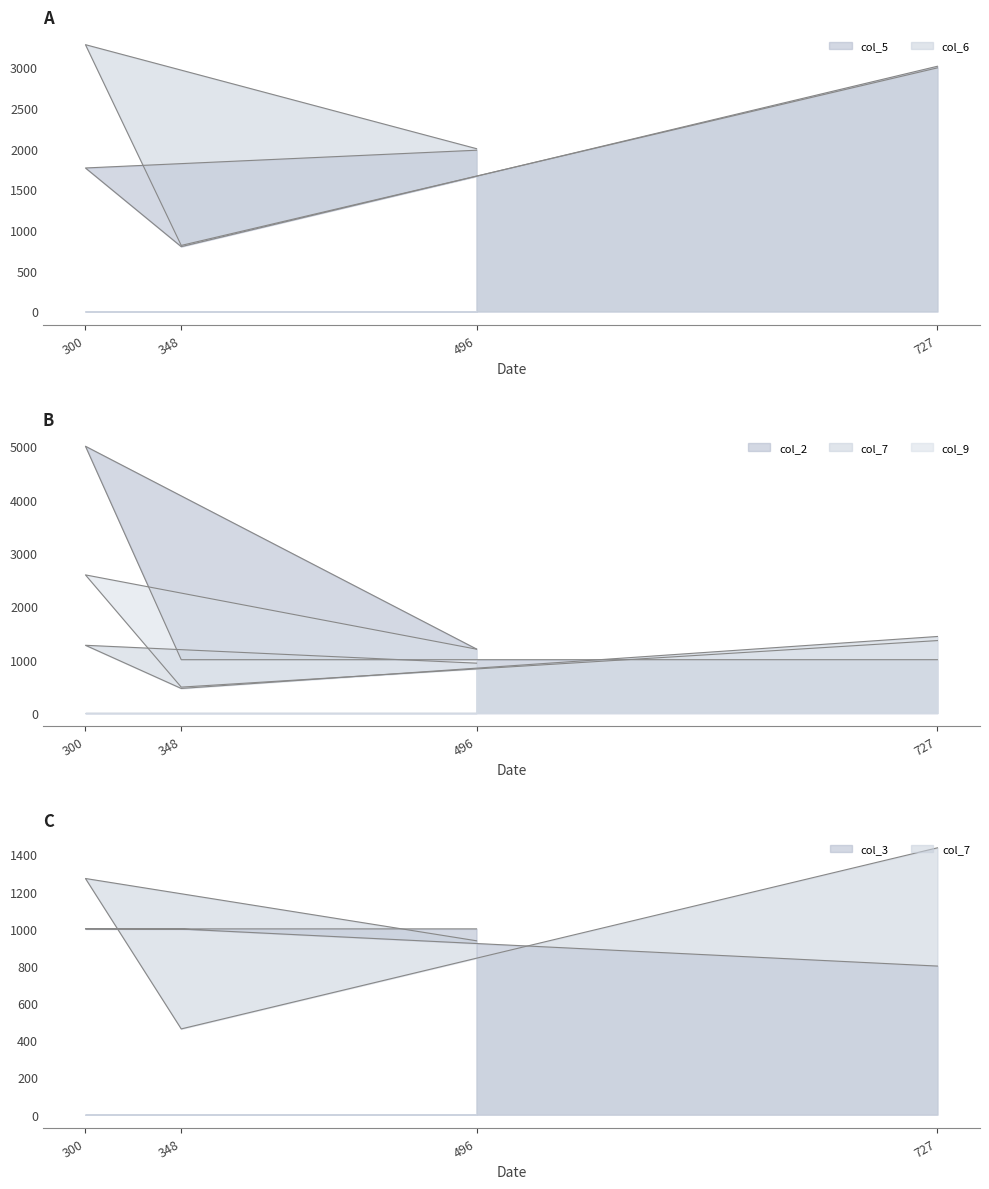

What is the difference between the second highest and minimum values in the col_9_line series?

872